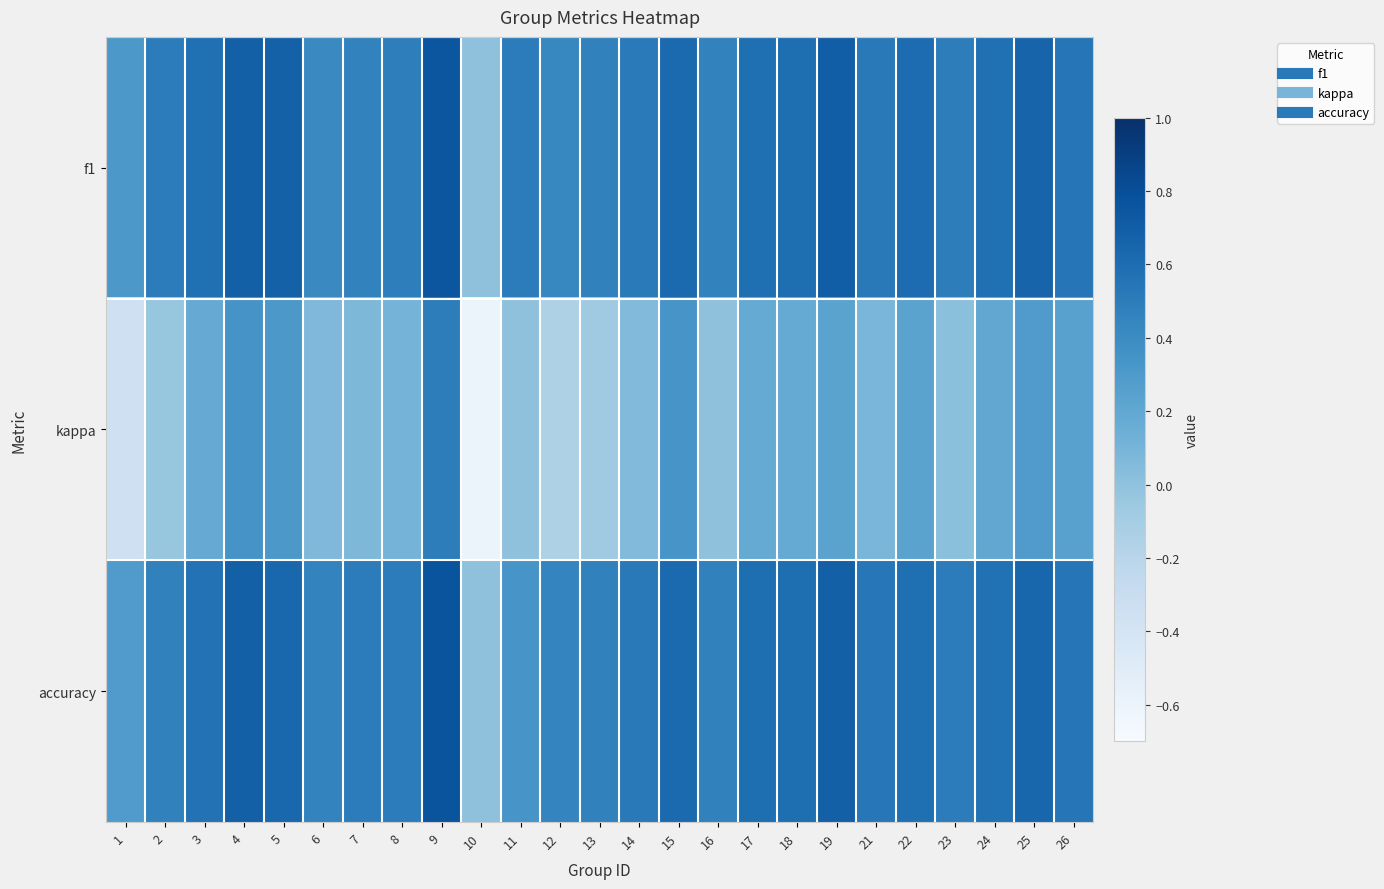

Rank the series at 23 from lowest to highest value.

kappa, f1, accuracy